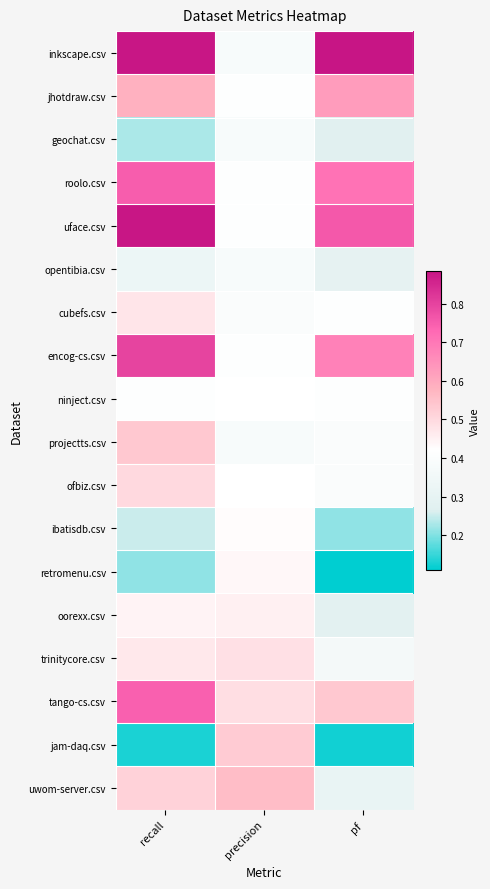

At how many categories does at least one series exceed 0?

3